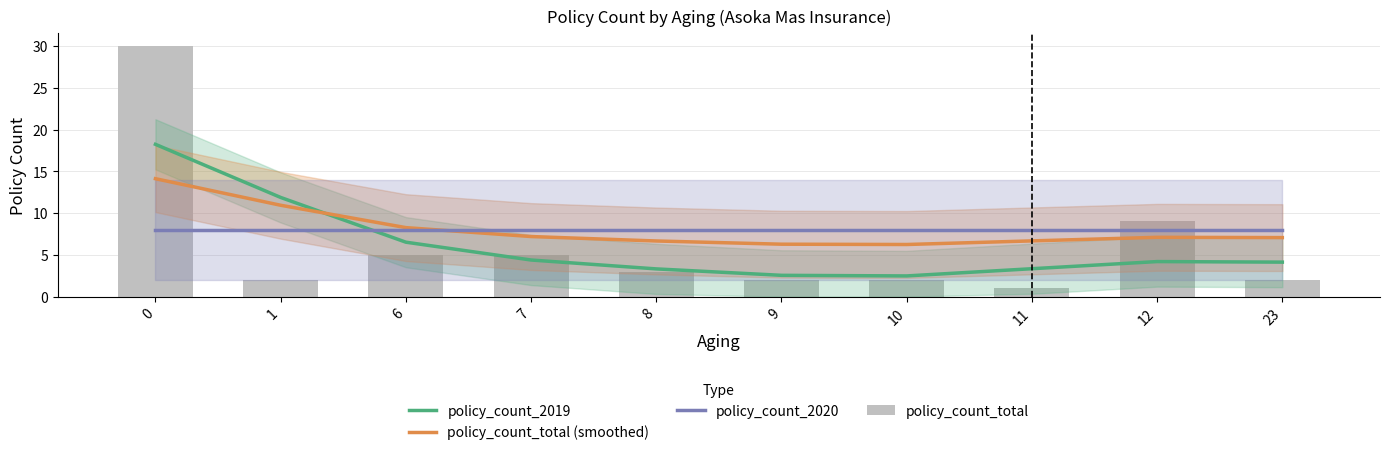

Reading right to left, list all the values displayed in this chart.

policy_count_2019: 23=4.1	12=4.2	11=3.3	10=2.5	9=2.5	8=3.3	7=4.4	6=6.5	1=11.9	0=18.2
policy_count_total (smoothed): 23=7.1	12=7.1	11=6.7	10=6.2	9=6.3	8=6.7	7=7.2	6=8.3	1=10.9	0=14.1
policy_count_2020: 23=8.0	12=8.0	11=8.0	10=8.0	9=8.0	8=8.0	7=8.0	6=8.0	1=8.0	0=8.0
policy_count_total: 23=2.0	12=9.0	11=1.0	10=2.0	9=2.0	8=3.0	7=5.0	6=5.0	1=2.0	0=30.0